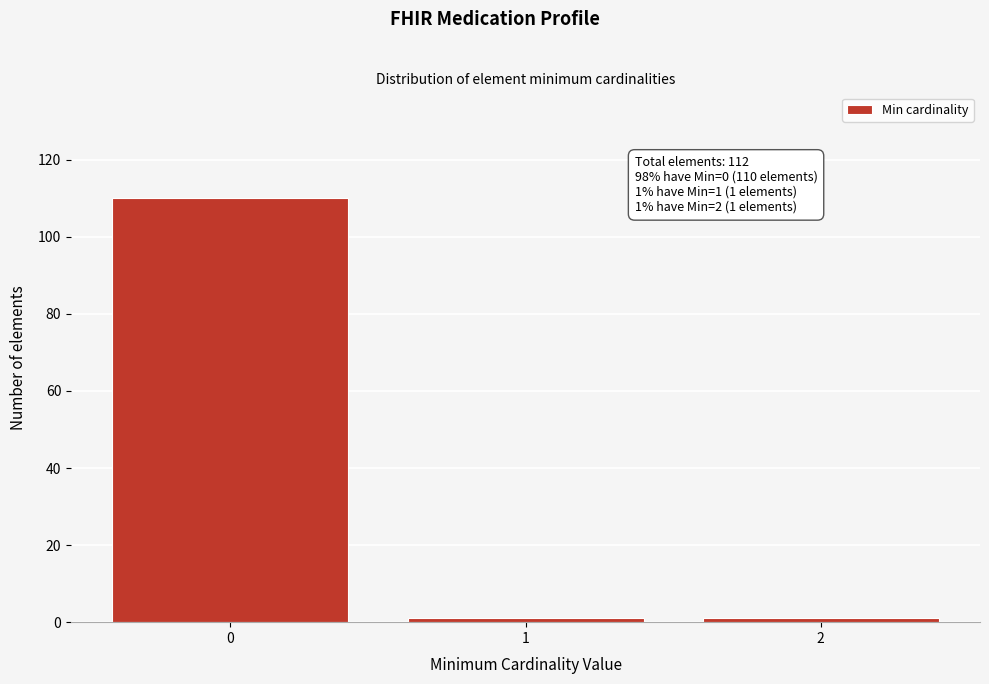

Reading left to right, extract all data points from this chart.

110	1	1